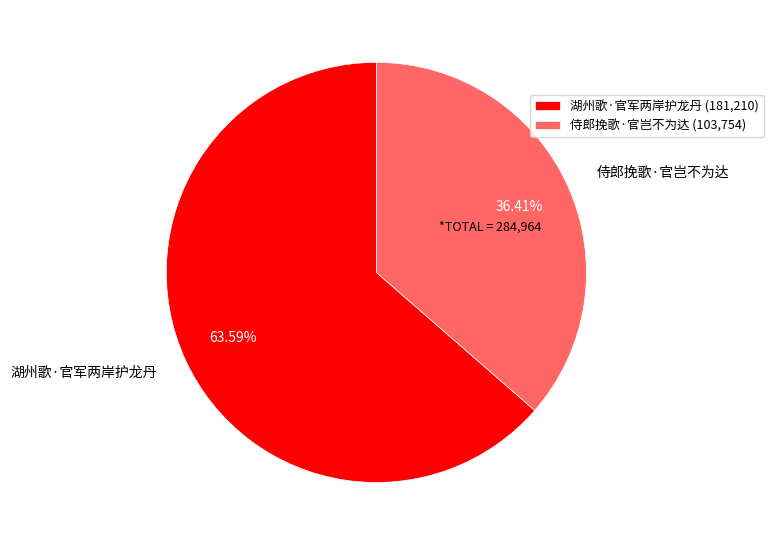

Is 湖州歌·官军两岸护龙丹 the majority of the pie?

Yes